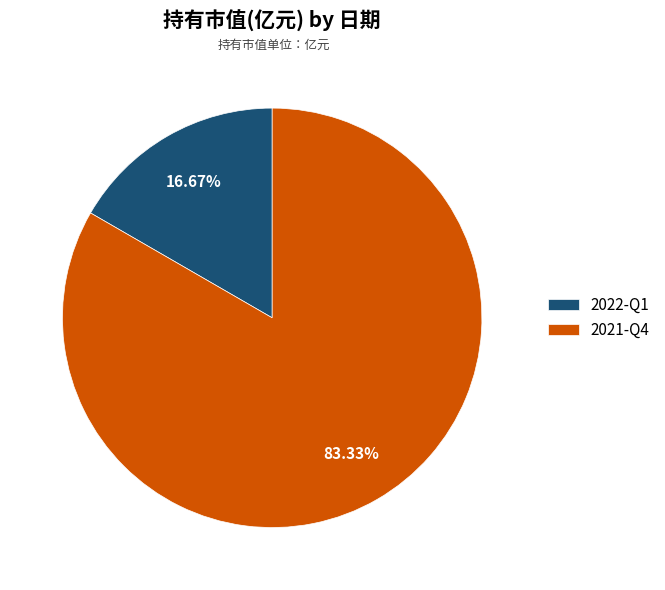

Rank the categories by value from lowest to highest.

2022-Q1, 2021-Q4